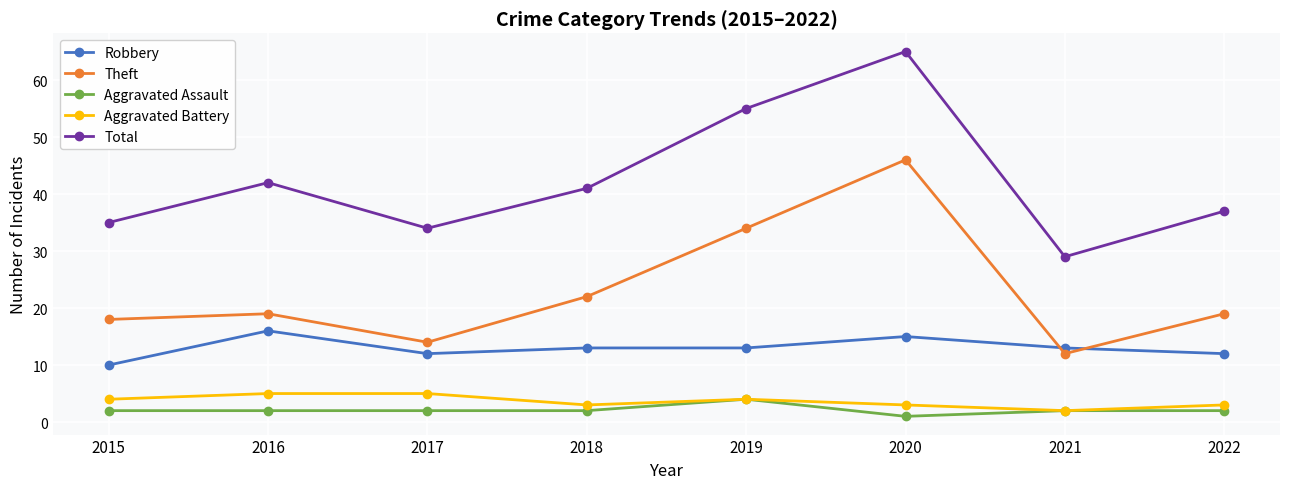

The value of Theft at 2021 is 8. True or false?

False